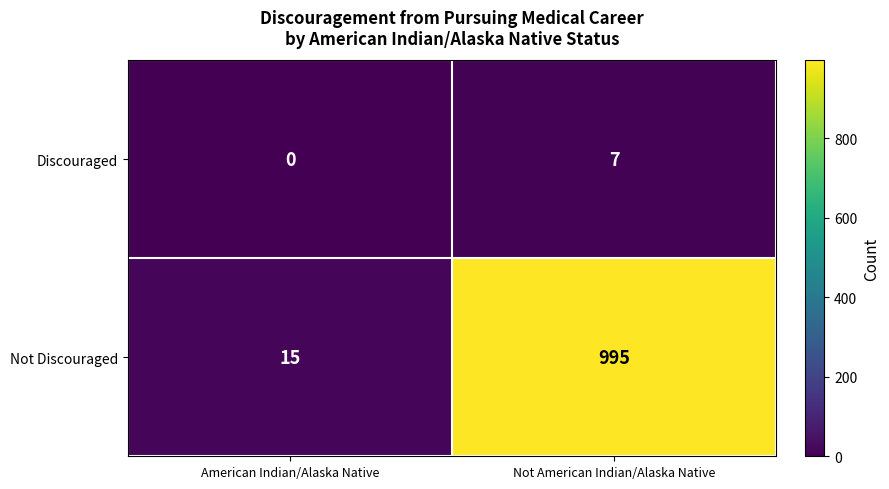

What is the approximate value of Discouraged at Not American Indian/Alaska Native?

7